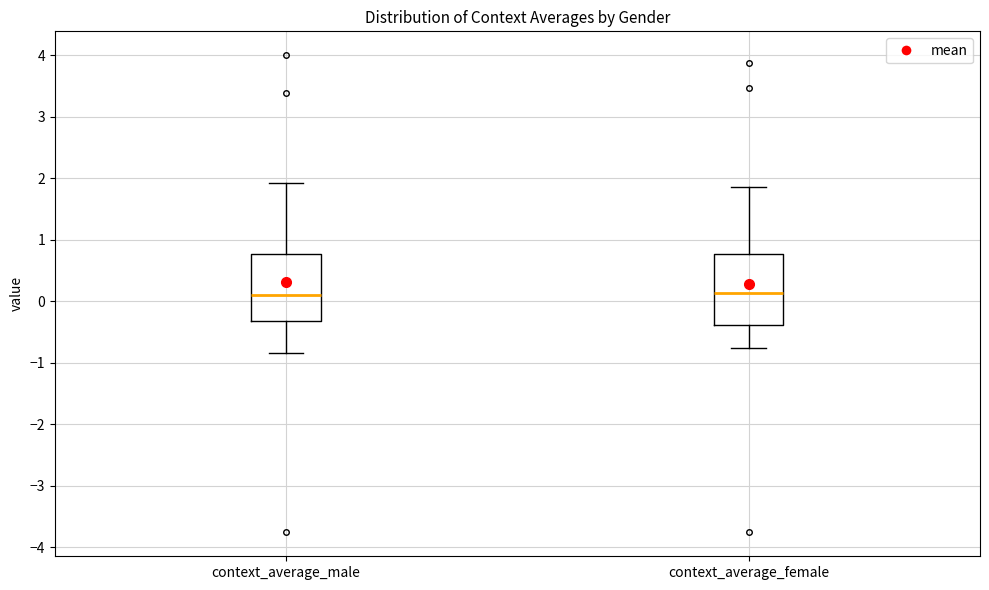

Reading left to right, transcribe this box plot: for each box, give where its median line is, the range the box spans, and where its two whiskers end, as read against the y-axis. The values are not printed on the chart, so give them approximately, as read against the axis.

context_average_male: median 0.1, box -0.3 to 0.8, whiskers -0.8 to 1.9
context_average_female: median 0.1, box -0.4 to 0.8, whiskers -0.8 to 1.9